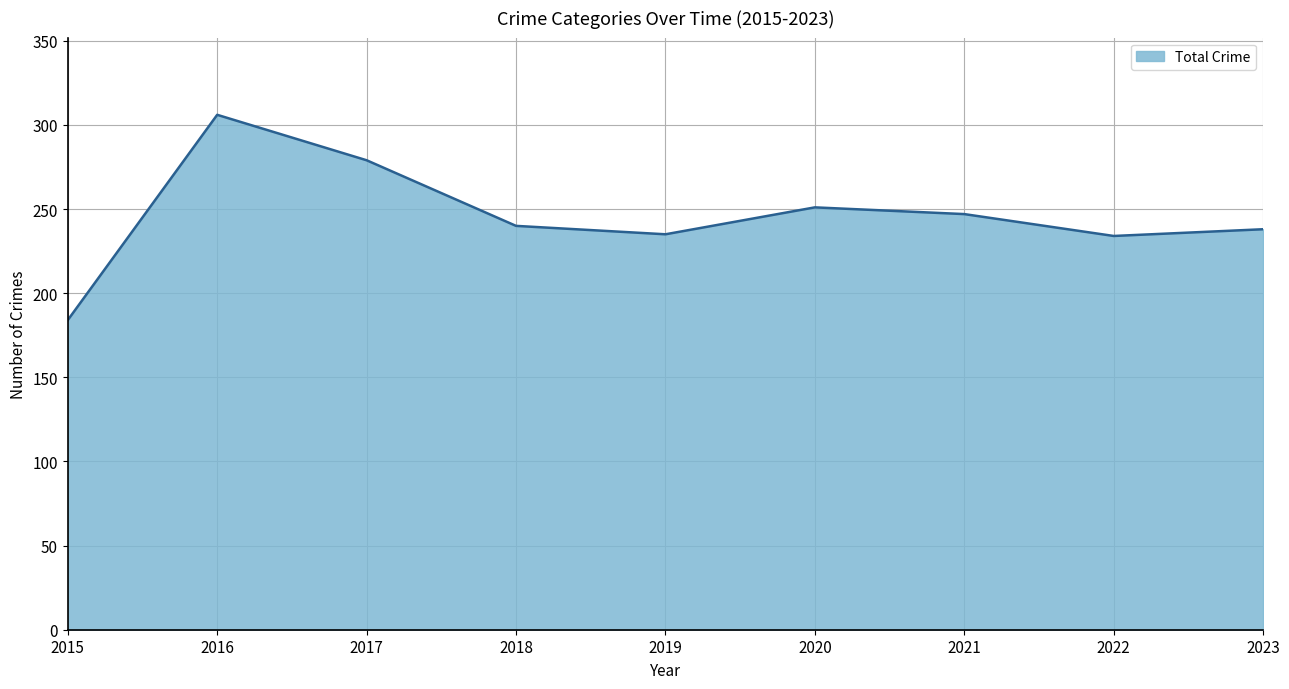

Between 2022 and 2018, which is larger?

2018